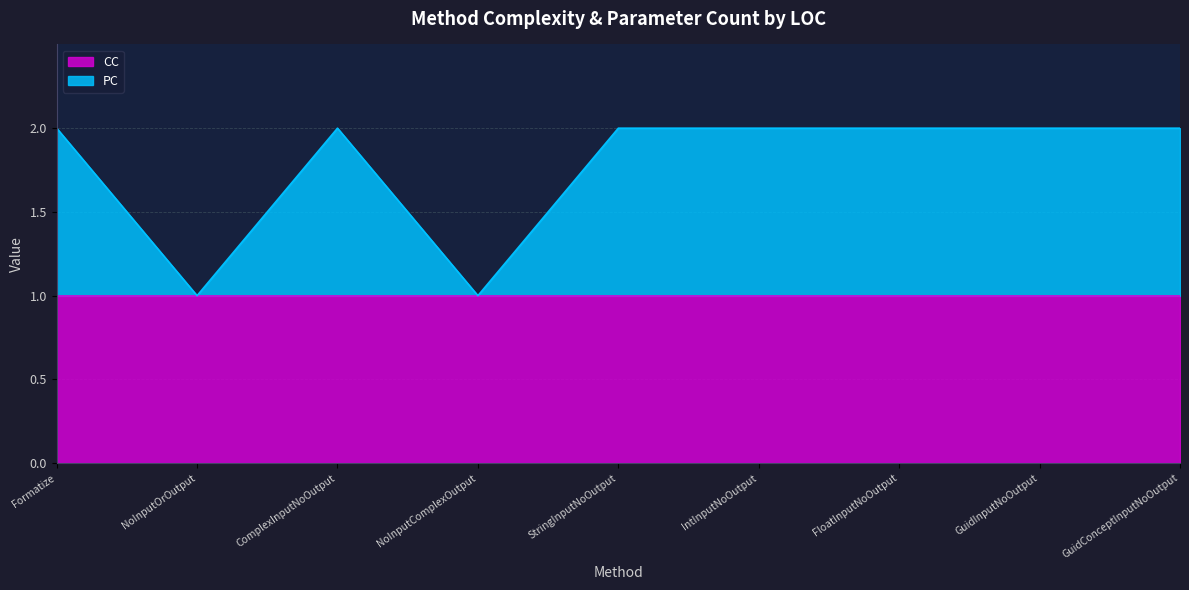

The chart shows a value of 1 at NoInputOrOutput. True or false?

True